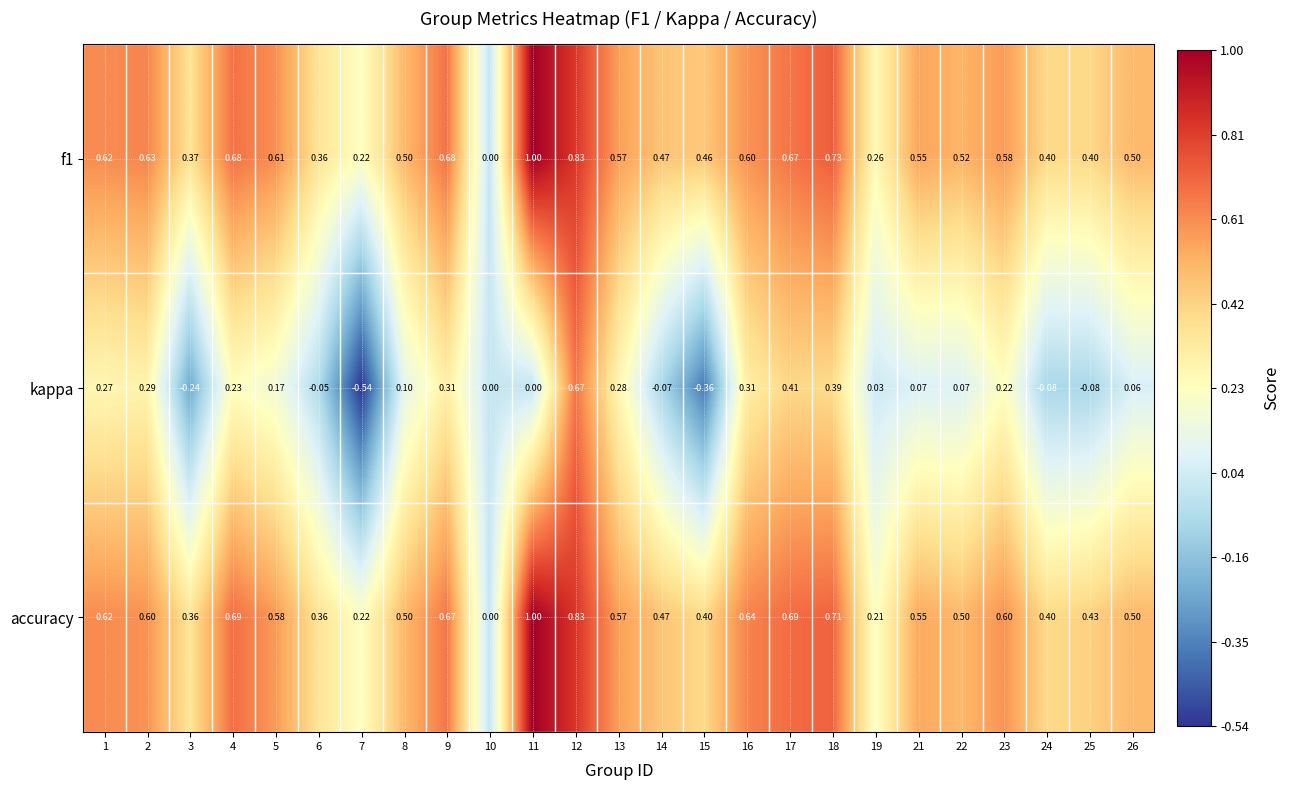

Is the value of kappa at 25 greater than the value of f1 at 5?

No